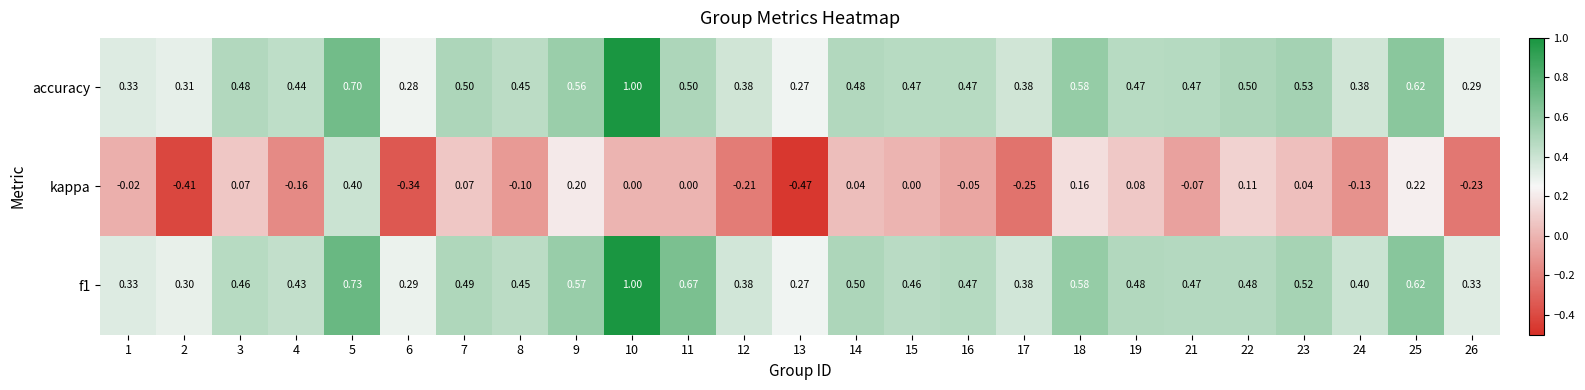

Which series has the widest spread of values?

kappa